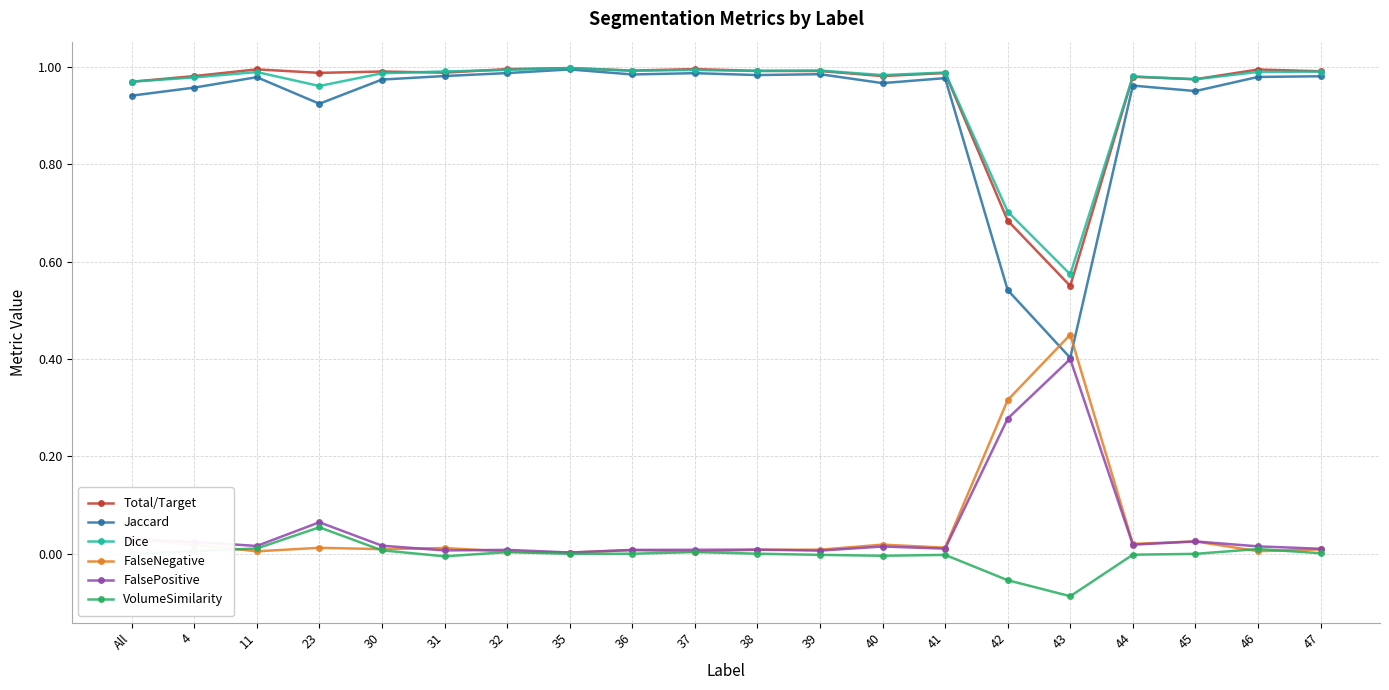

The value of Dice at 40 is 1.0. True or false?

True